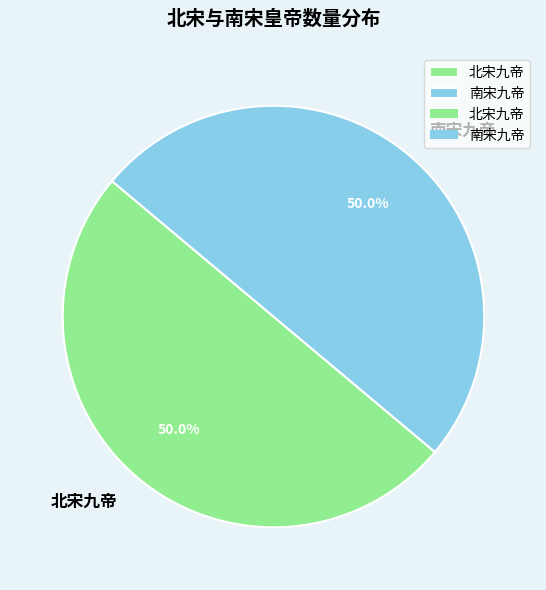

What is the ratio of the value at 南宋九帝 to the value at 北宋九帝?

1.0